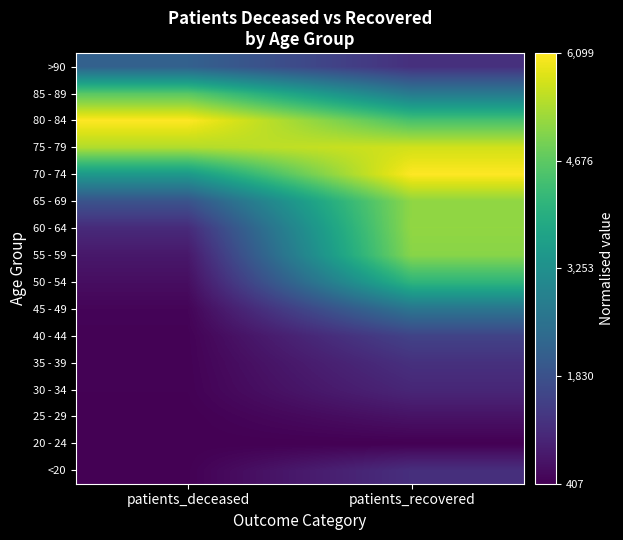

What is the spread (max minus min) of values at patients_recovered?

1.0